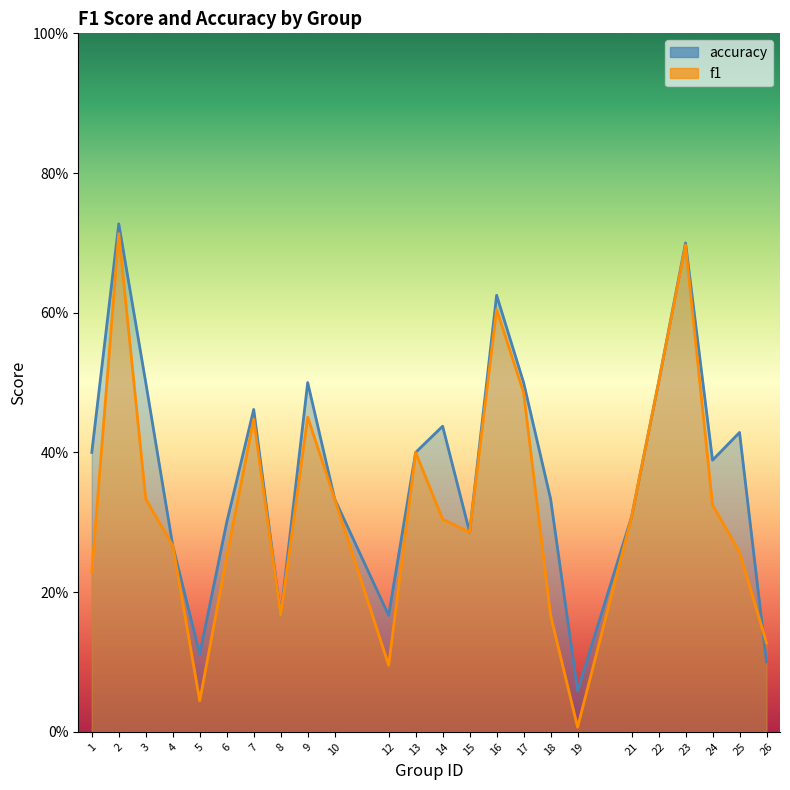

What is the value of the f1 point at the 8th from the left?

0.2